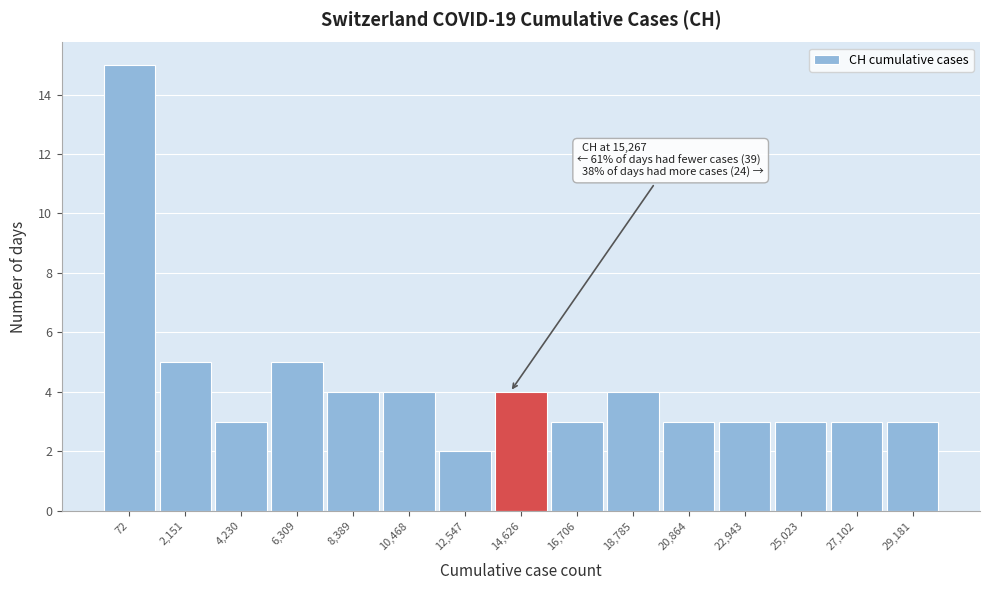

Reading left to right, list all the values displayed in this chart.

72=15	2,151=5	4,230=3	6,309=5	8,389=4	10,468=4	12,547=2	14,626=4	16,706=3	18,785=4	20,864=3	22,943=3	25,023=3	27,102=3	29,181=3